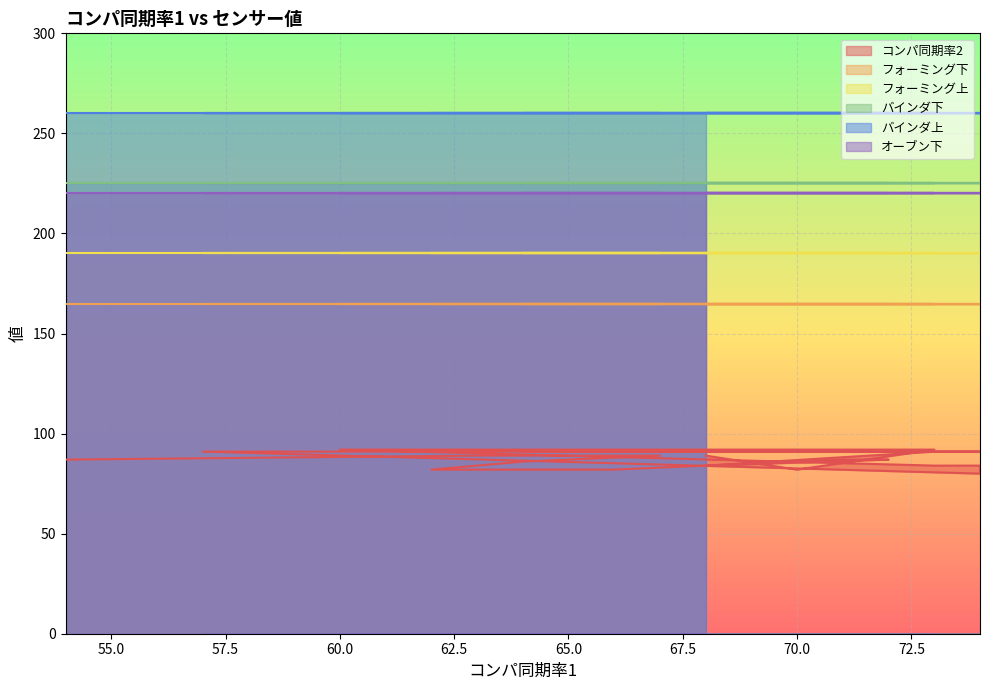

Is the value of バインダ下 at 70 greater than the value of フォーミング上 at 62?

Yes